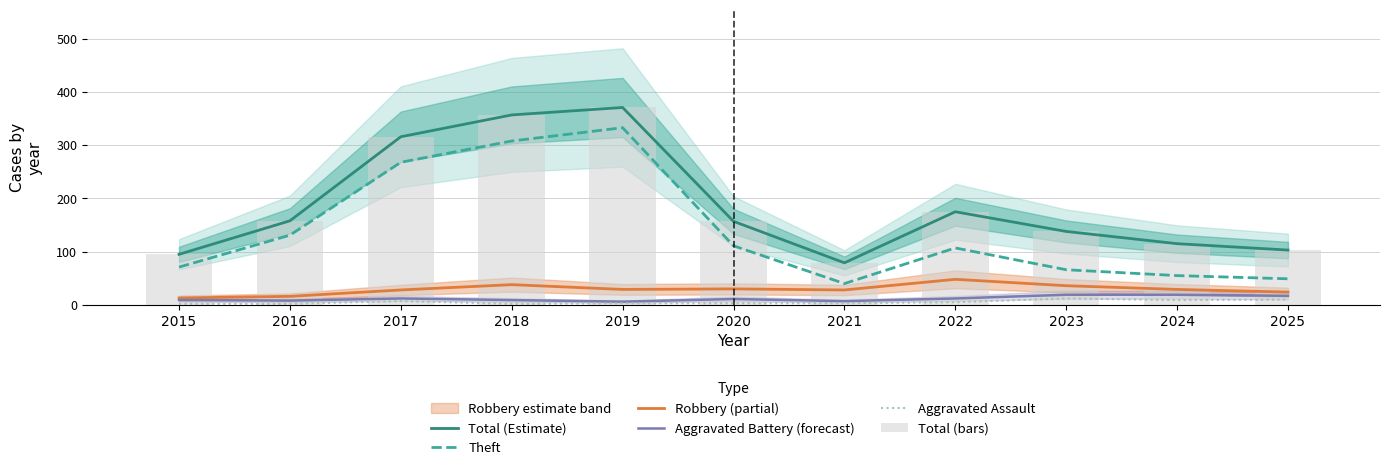

True or false: Robbery (partial) has a value of 13 at 2015.

True